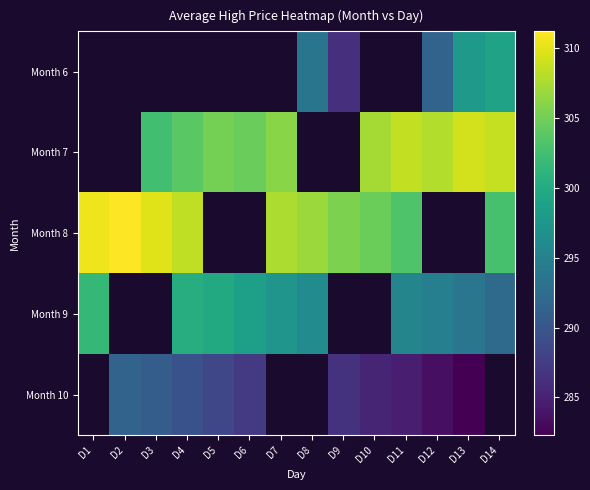

How many positive values does the Month 8 series have?

10